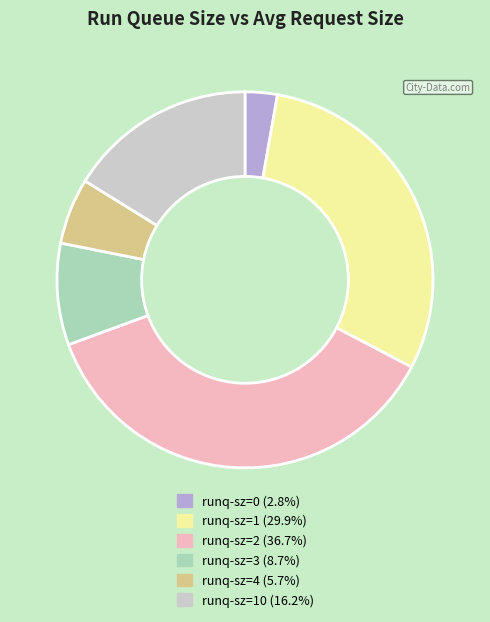

Do runq-sz=2 (36.7%) and runq-sz=4 (5.7%) together represent more than half of the pie?

No